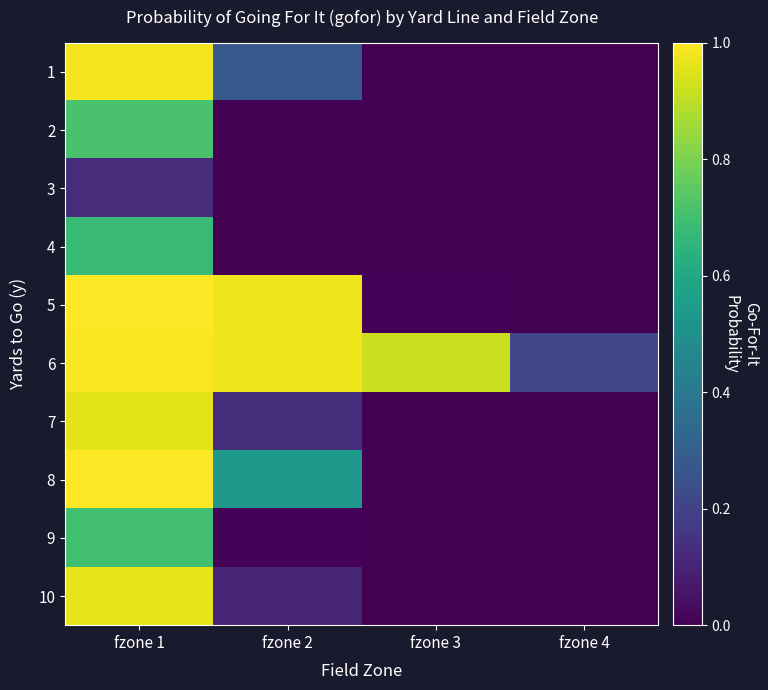

Reading left to right, extract all data points from this chart.

1: fzone 1=1.0	fzone 2=0.3	fzone 3=0.0	fzone 4=0.0
2: fzone 1=0.7	fzone 2=0.0	fzone 3=0.0	fzone 4=0.0
3: fzone 1=0.1	fzone 2=0.0	fzone 3=0.0	fzone 4=0.0
4: fzone 1=0.7	fzone 2=0.0	fzone 3=0.0	fzone 4=0.0
5: fzone 1=1.0	fzone 2=1.0	fzone 3=0.0	fzone 4=0.0
6: fzone 1=1.0	fzone 2=1.0	fzone 3=0.9	fzone 4=0.2
7: fzone 1=1.0	fzone 2=0.1	fzone 3=0.0	fzone 4=0.0
8: fzone 1=1.0	fzone 2=0.5	fzone 3=0.0	fzone 4=0.0
9: fzone 1=0.7	fzone 2=0.0	fzone 3=0.0	fzone 4=0.0
10: fzone 1=1.0	fzone 2=0.1	fzone 3=0.0	fzone 4=0.0